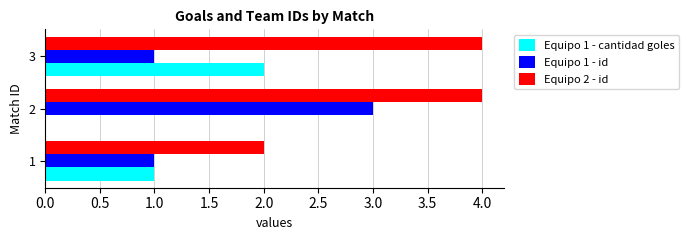

Is the value of Equipo 1 - id at 2 greater than the value of Equipo 1 - cantidad goles at 1?

Yes